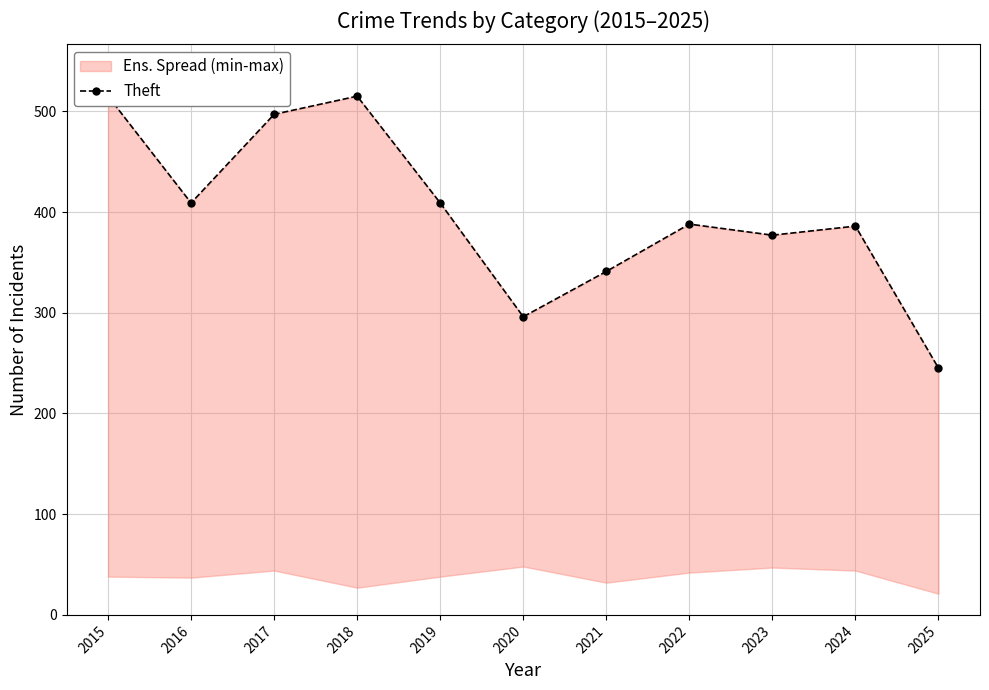

Reading left to right, what are all the values shown in this chart?

515	409	497	515	409	296	341	388	377	386	245